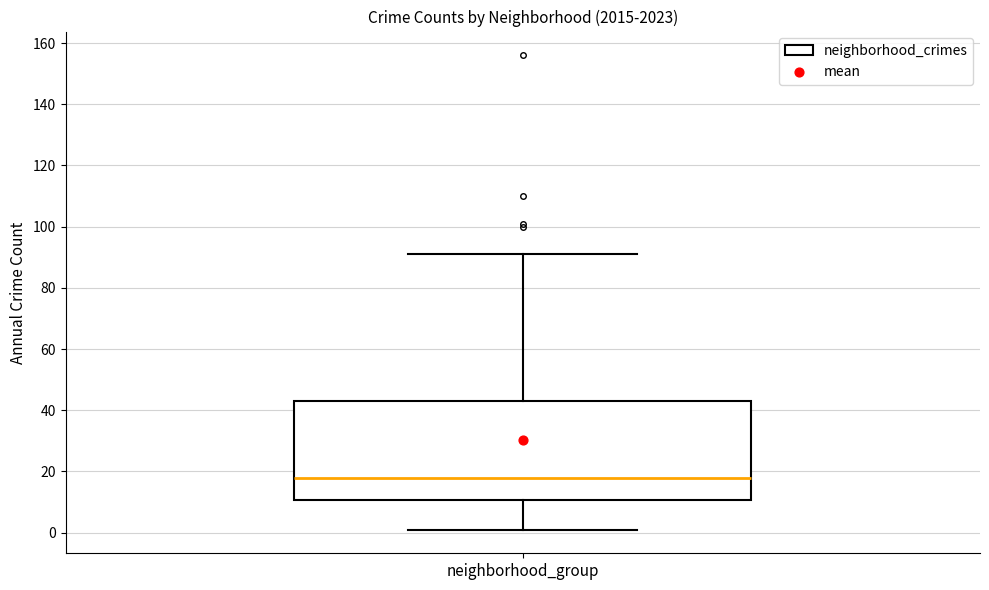

Transcribe this box plot: give where the median line is, the range the box spans, and where the two whiskers end, as read against the y-axis. The values are not printed on the chart, so give them approximately, as read against the axis.

median 18, box 10 to 44, whiskers 2 to 92